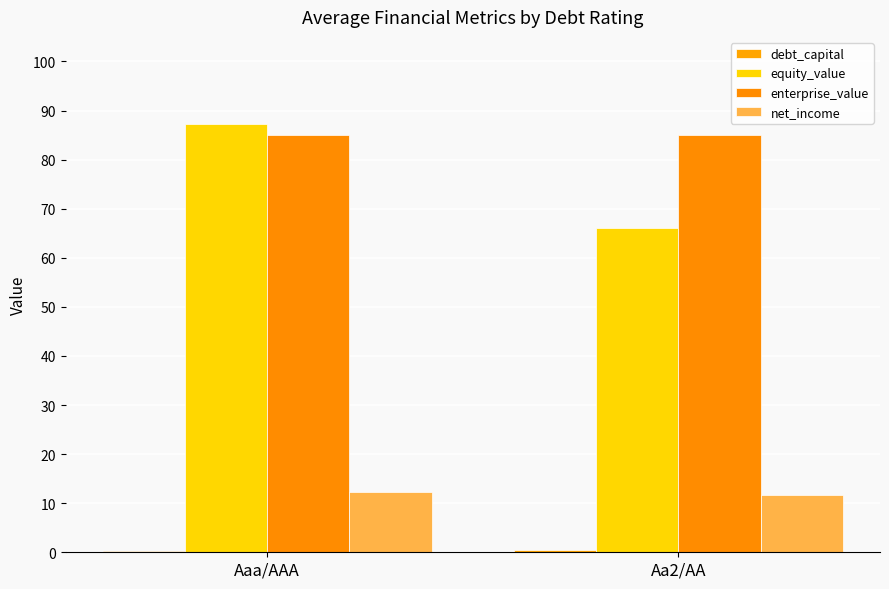

How many groups of bars are there?

2